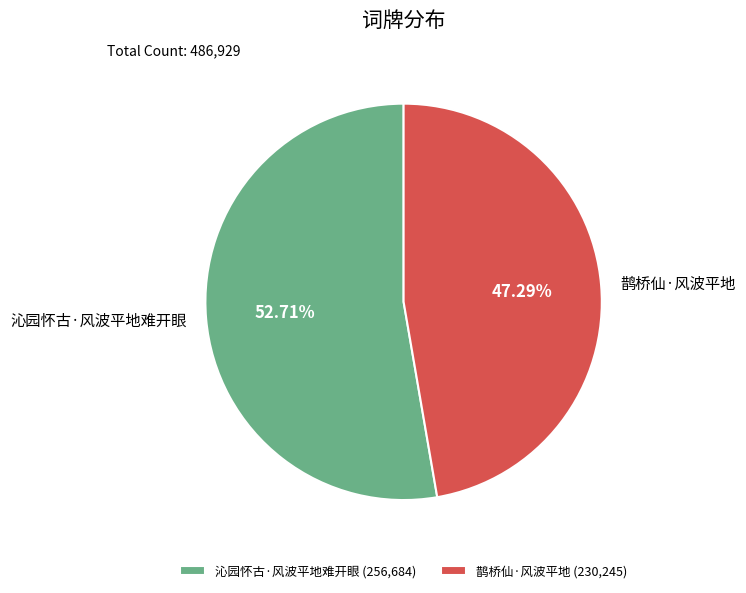

How many slices are in this pie chart?

2